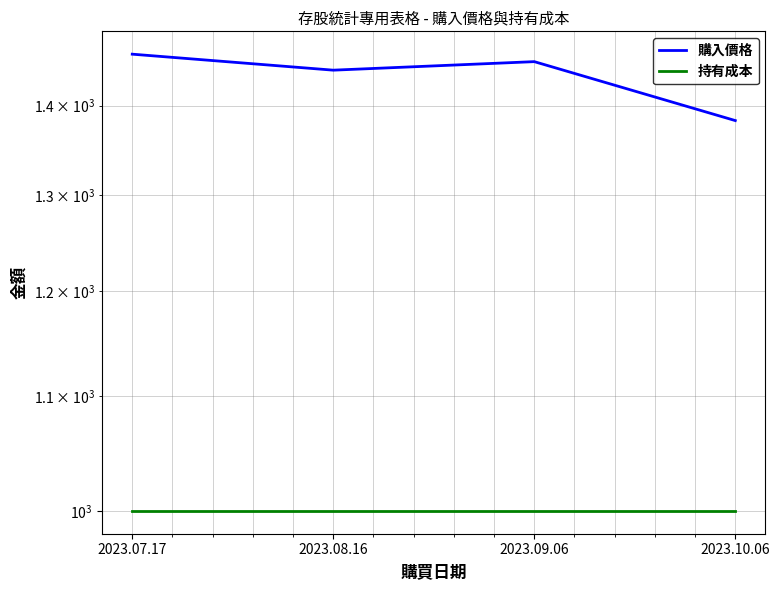

What are all the series names shown in the legend?

購入價格, 持有成本